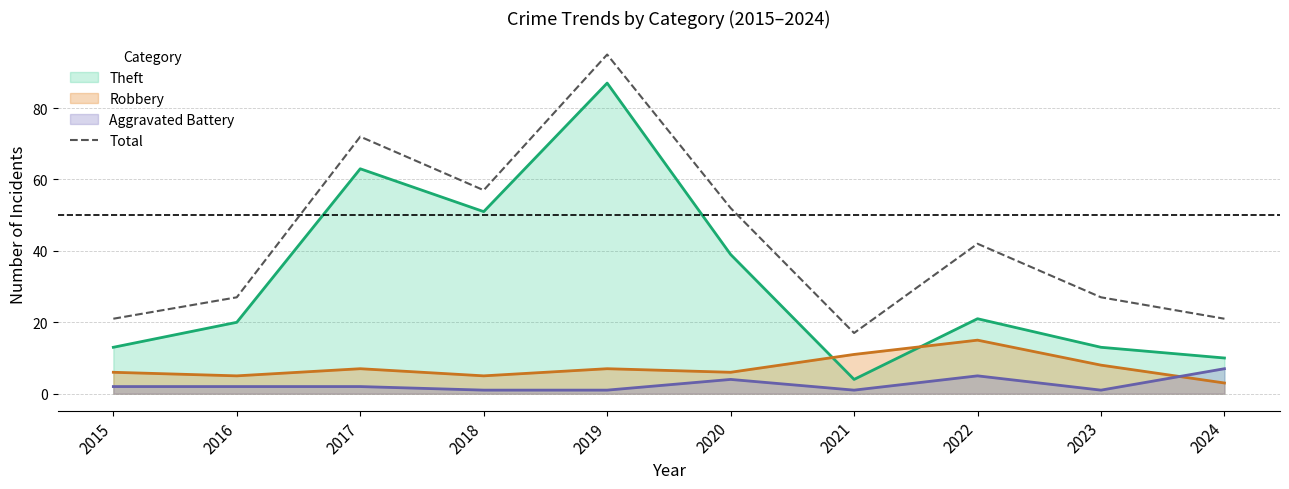

True or false: there are more than 2 points higher than both neighbors.

True